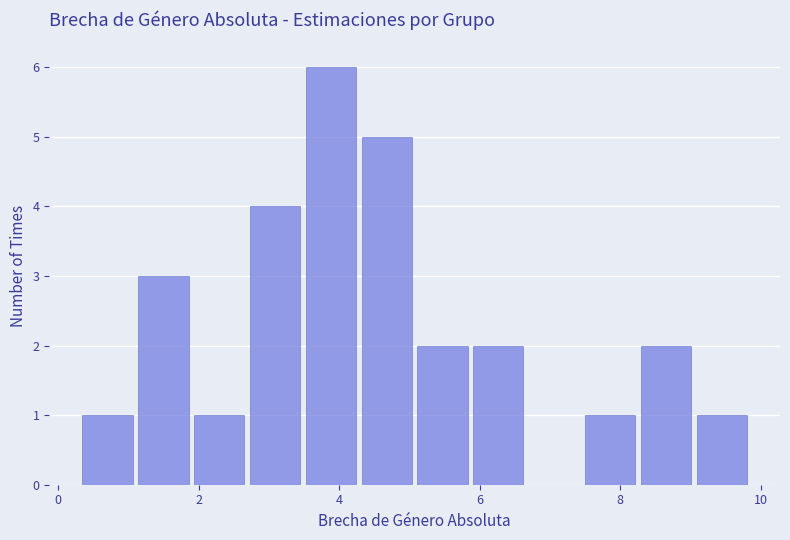

Read against the x-axis, roughly where is the centre of the tallest bar?

3.8